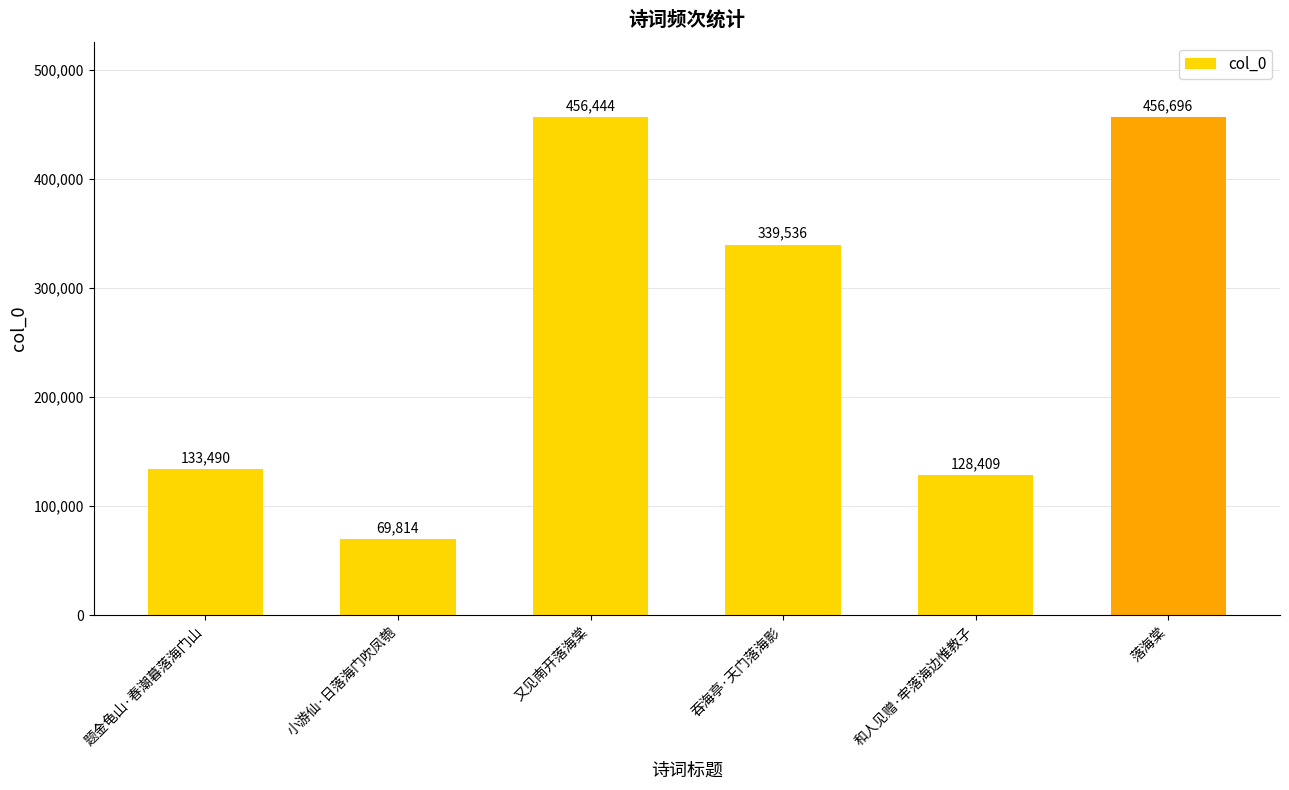

Which has a higher value, 和人见赠·牢落海边惟教子 or 又见南开落海棠?

又见南开落海棠